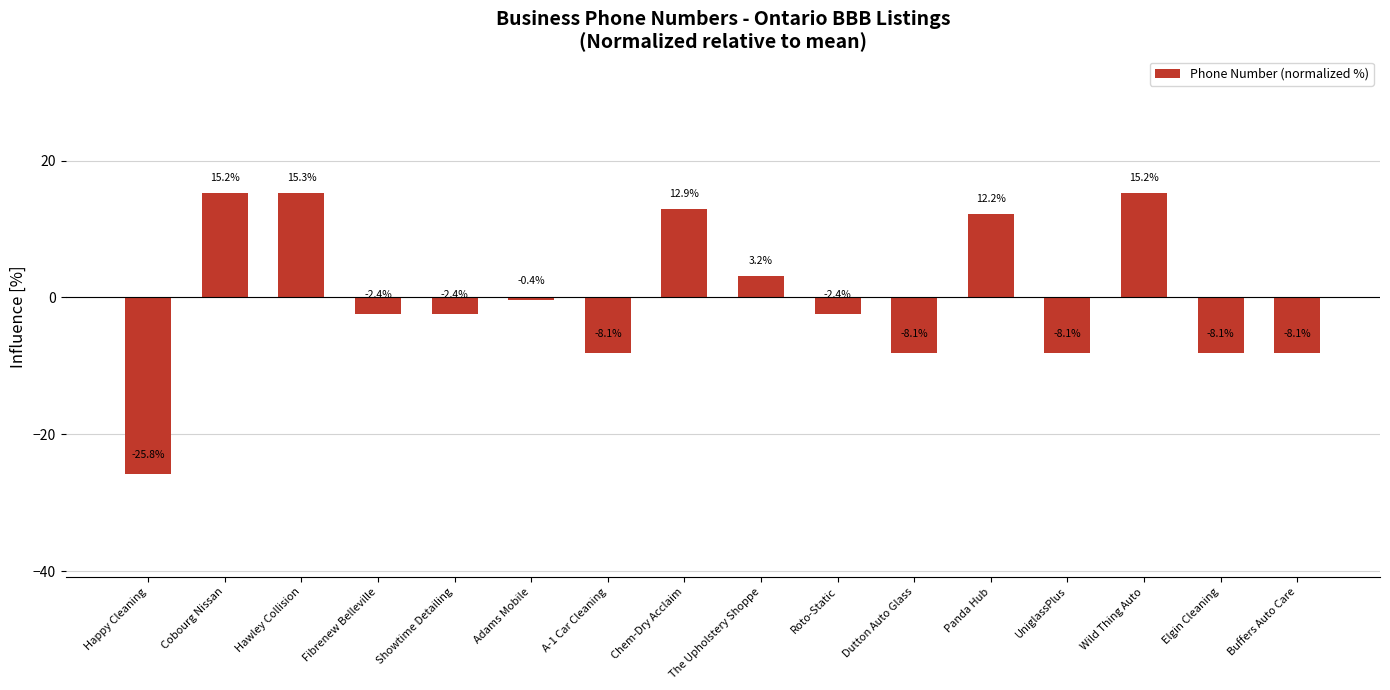

How many values are above zero?

6